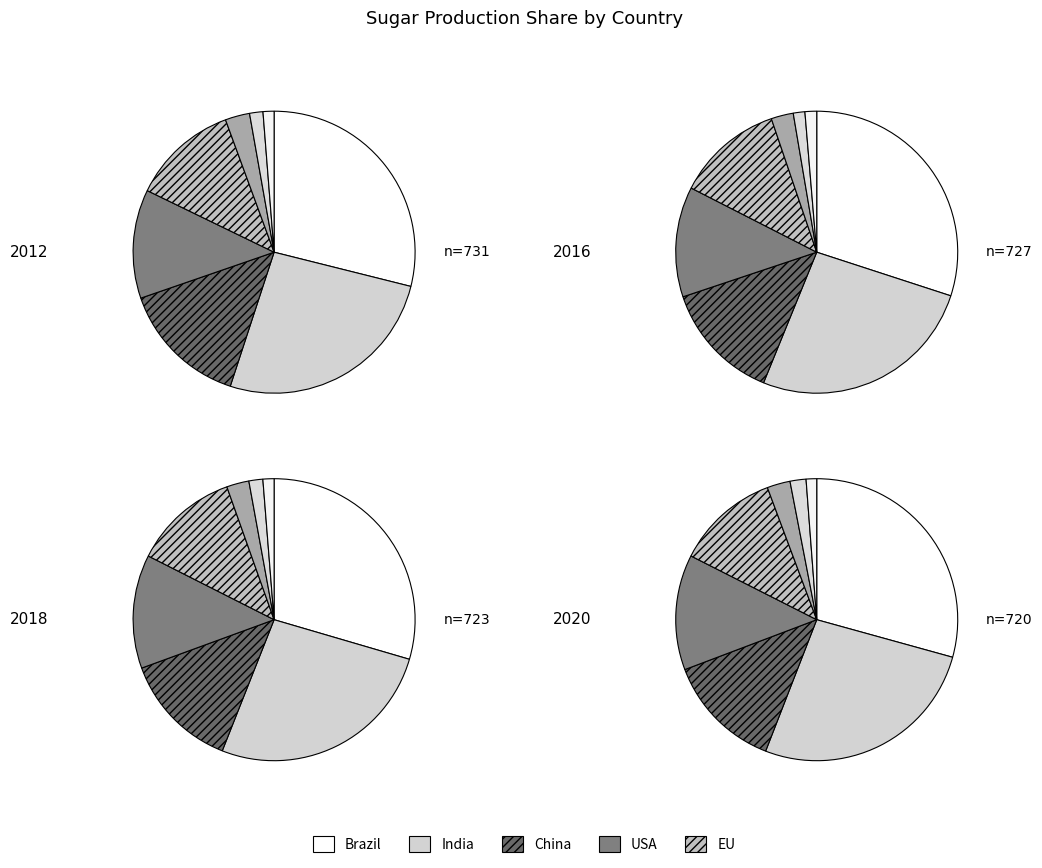

What is the spread (max minus min) of values at values_2012?

7.4